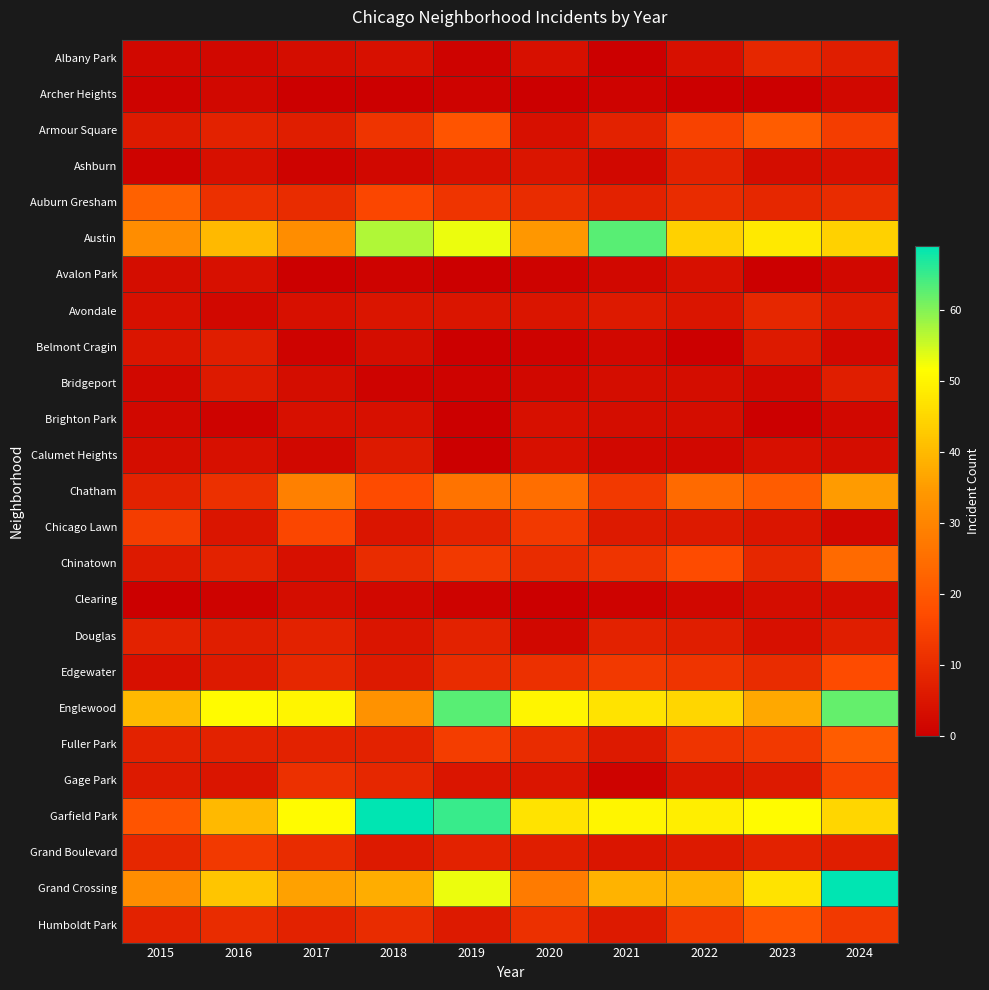

Reading right to left, what are all the values shown in this chart?

Albany Park: 2024=7	2023=9	2022=4	2021=0	2020=4	2019=1	2018=4	2017=3	2016=2	2015=2
Archer Heights: 2024=2	2023=0	2022=0	2021=1	2020=0	2019=1	2018=0	2017=0	2016=2	2015=1
Armour Square: 2024=14	2023=21	2022=15	2021=8	2020=4	2019=19	2018=12	2017=7	2016=8	2015=6
Ashburn: 2024=4	2023=3	2022=8	2021=2	2020=5	2019=4	2018=2	2017=1	2016=4	2015=1
Auburn Gresham: 2024=10	2023=9	2022=10	2021=8	2020=10	2019=12	2018=16	2017=10	2016=11	2015=22
Austin: 2024=44	2023=48	2022=44	2021=63	2020=34	2019=53	2018=57	2017=32	2016=40	2015=32
Avalon Park: 2024=2	2023=0	2022=4	2021=2	2020=1	2019=0	2018=1	2017=0	2016=4	2015=3
Avondale: 2024=6	2023=9	2022=5	2021=6	2020=5	2019=5	2018=5	2017=4	2016=2	2015=4
Belmont Cragin: 2024=2	2023=6	2022=0	2021=2	2020=1	2019=0	2018=3	2017=1	2016=7	2015=5
Bridgeport: 2024=7	2023=2	2022=3	2021=3	2020=2	2019=1	2018=1	2017=3	2016=6	2015=2
Brighton Park: 2024=2	2023=0	2022=3	2021=3	2020=4	2019=0	2018=4	2017=4	2016=1	2015=2
Calumet Heights: 2024=3	2023=4	2022=2	2021=2	2020=4	2019=0	2018=6	2017=2	2016=4	2015=3
Chatham: 2024=35	2023=21	2022=24	2021=13	2020=25	2019=26	2018=17	2017=29	2016=11	2015=8
Chicago Lawn: 2024=2	2023=5	2022=6	2021=6	2020=13	2019=8	2018=5	2017=16	2016=5	2015=14
Chinatown: 2024=24	2023=9	2022=17	2021=12	2020=10	2019=13	2018=10	2017=4	2016=8	2015=6
Clearing: 2024=3	2023=3	2022=2	2021=1	2020=0	2019=1	2018=2	2017=3	2016=1	2015=0
Douglas: 2024=7	2023=4	2022=7	2021=8	2020=2	2019=8	2018=5	2017=8	2016=7	2015=8
Edgewater: 2024=17	2023=10	2022=12	2021=13	2020=11	2019=10	2018=6	2017=9	2016=6	2015=4
Englewood: 2024=62	2023=37	2022=45	2021=47	2020=50	2019=63	2018=33	2017=50	2016=51	2015=40
Fuller Park: 2024=21	2023=13	2022=12	2021=6	2020=10	2019=14	2018=8	2017=8	2016=8	2015=8
Gage Park: 2024=15	2023=6	2022=5	2021=1	2020=5	2019=5	2018=9	2017=11	2016=5	2015=6
Garfield Park: 2024=45	2023=51	2022=49	2021=50	2020=47	2019=65	2018=69	2017=51	2016=40	2015=19
Grand Boulevard: 2024=7	2023=8	2022=6	2021=5	2020=7	2019=8	2018=6	2017=10	2016=13	2015=9
Grand Crossing: 2024=69	2023=47	2022=39	2021=39	2020=28	2019=53	2018=38	2017=36	2016=42	2015=32
Humboldt Park: 2024=13	2023=19	2022=13	2021=6	2020=11	2019=6	2018=10	2017=8	2016=10	2015=8